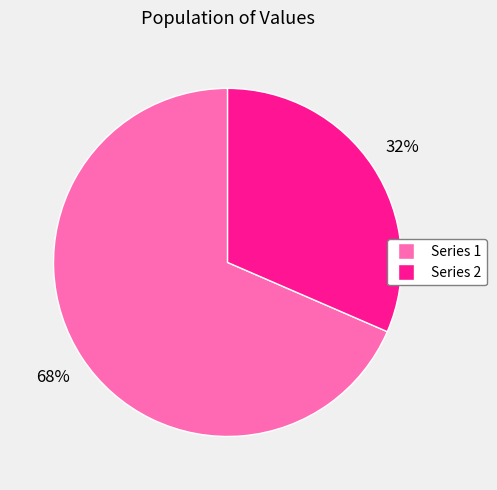

To the nearest percent, what is the average slice percentage?

50%